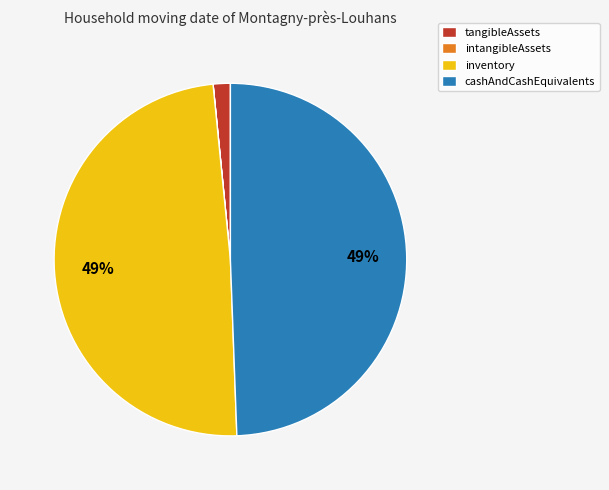

To the nearest percent, what is the average slice percentage?

25%